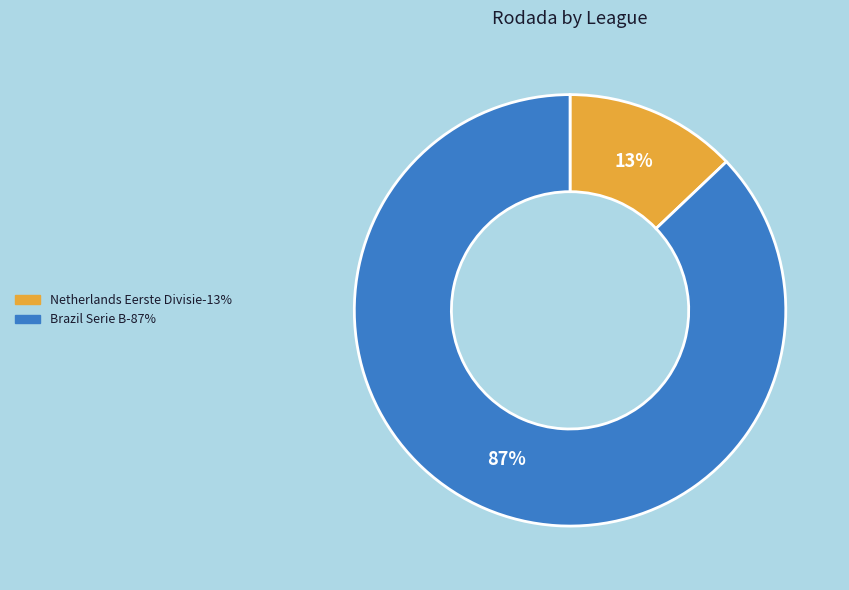

Is it true that Brazil Serie B is 87% of the pie?

True